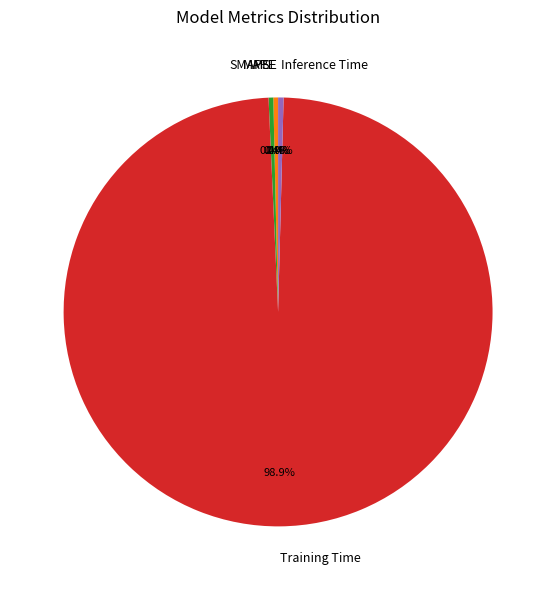

Is Training Time the majority of the pie?

Yes